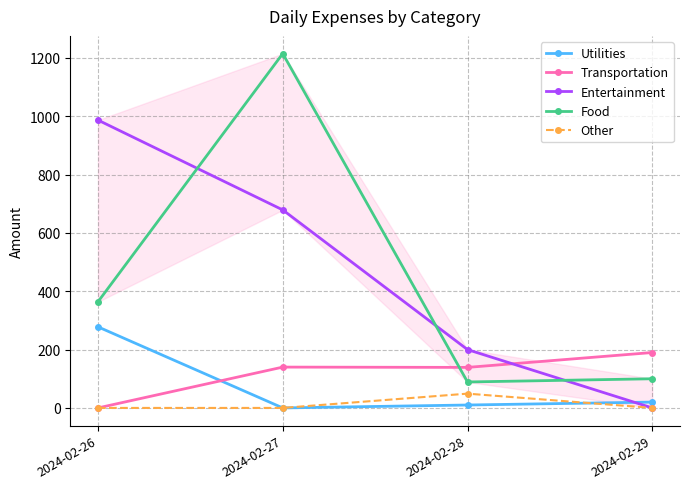

What are all the series names shown in the legend?

Utilities, Transportation, Entertainment, Food, Other